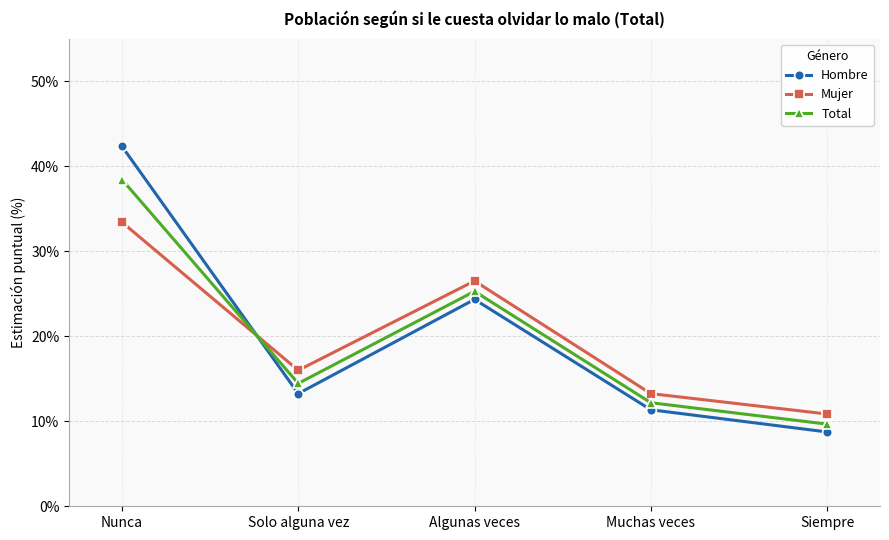

Rank the categories by Mujer value from lowest to highest.

Siempre, Muchas veces, Solo alguna vez, Algunas veces, Nunca